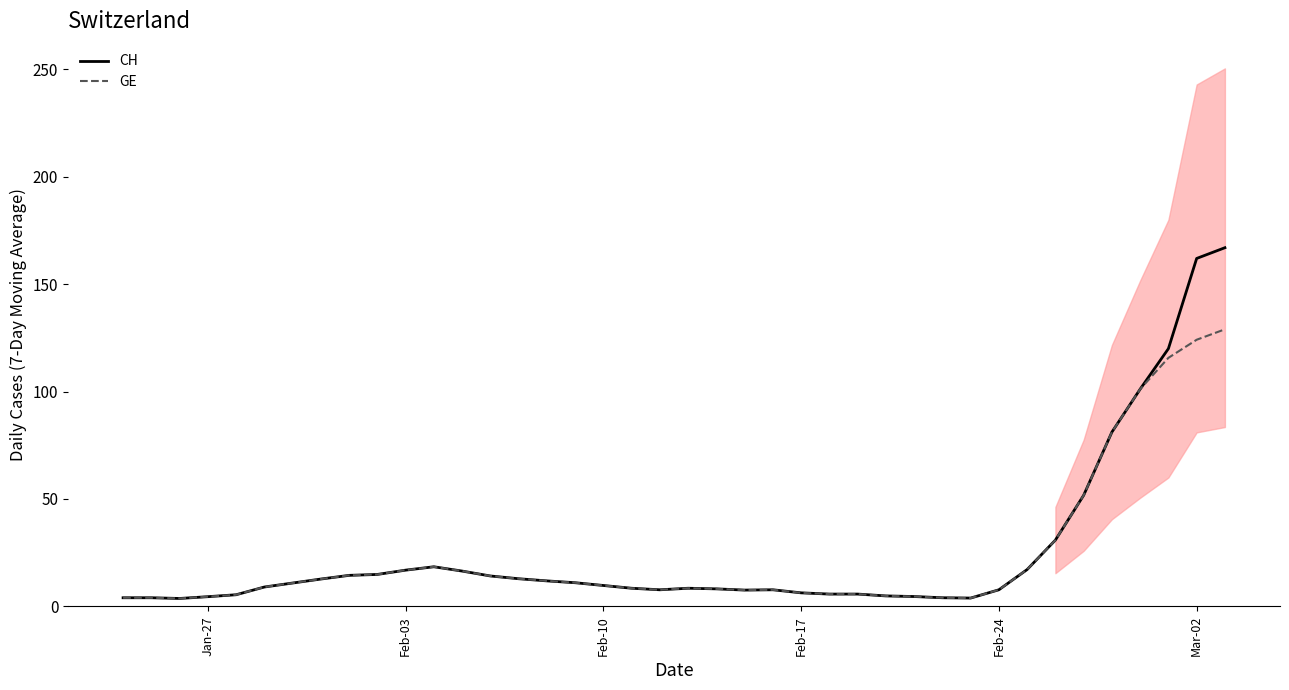

How many series are shown in this chart?

2